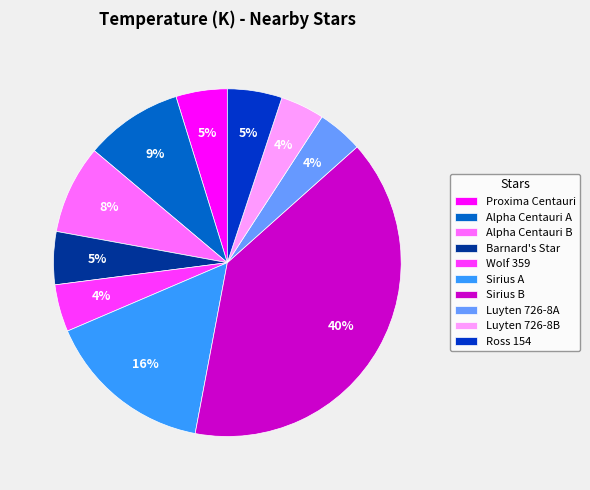

Count the number of slices in the pie.

10